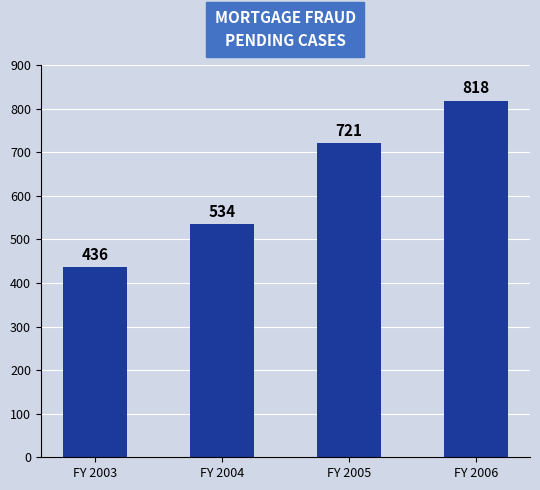

Reading right to left, transcribe all the data shown in this chart.

818	721	534	436